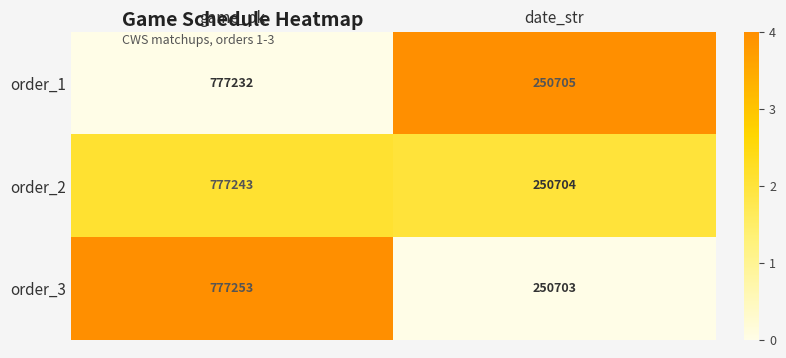

Which category has the highest value across all series?

game_pk